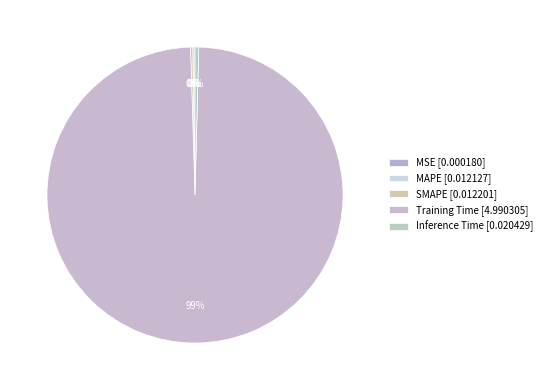

Which category has the smallest portion of the pie?

MSE